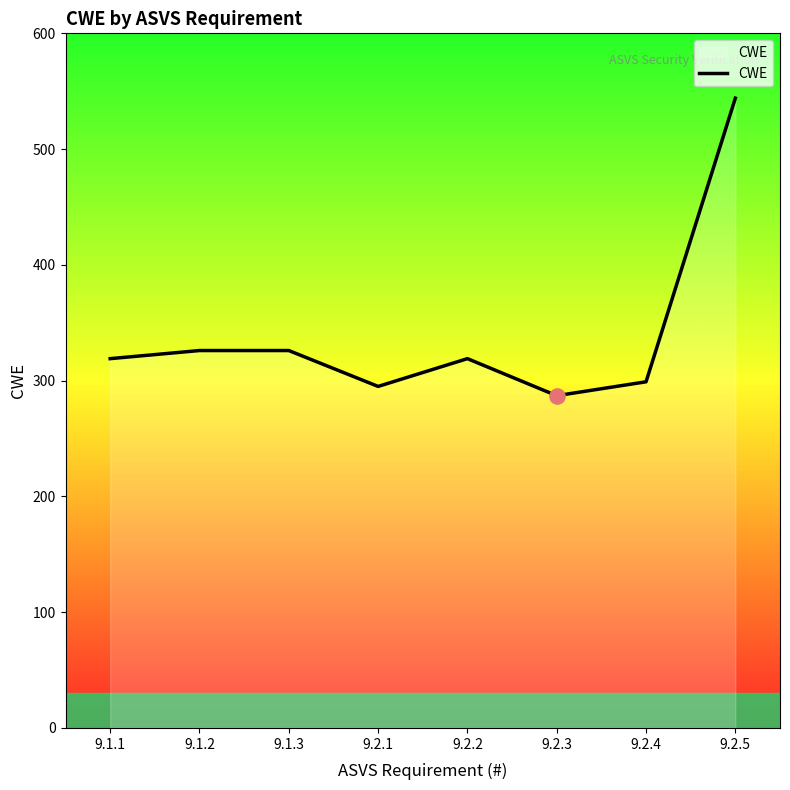

Approximately how many times larger is the value at 9.2.2 compared to 9.1.3?

1.0